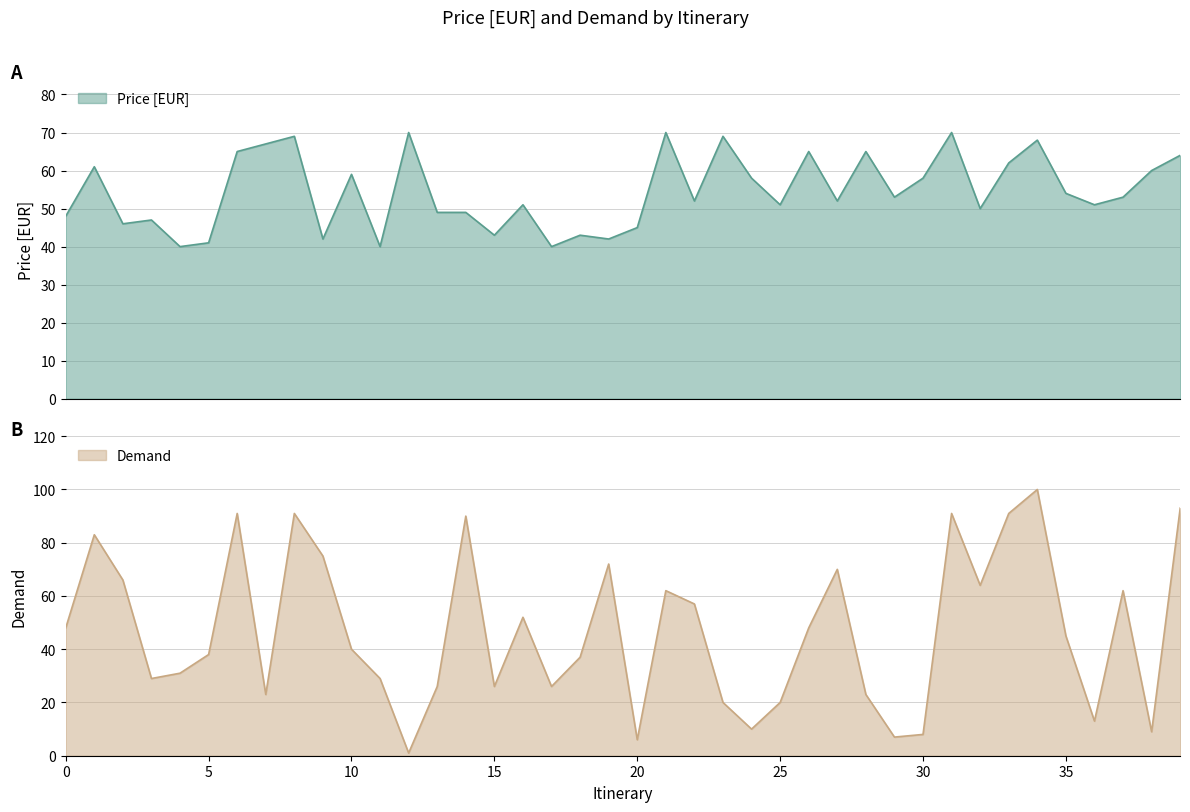

What are all the series names shown in the legend?

Price [EUR], Demand